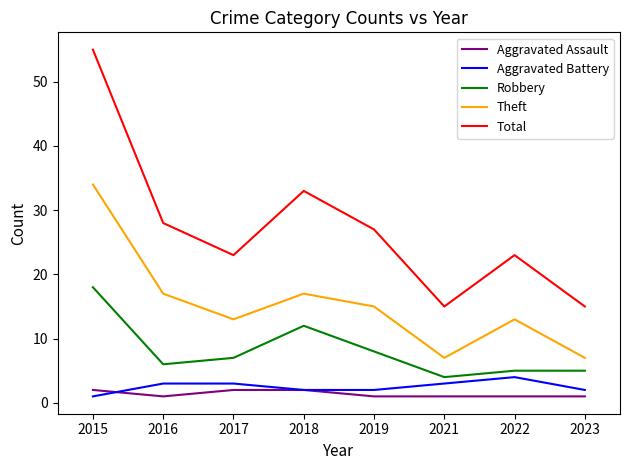

How many lines are shown in the chart?

5